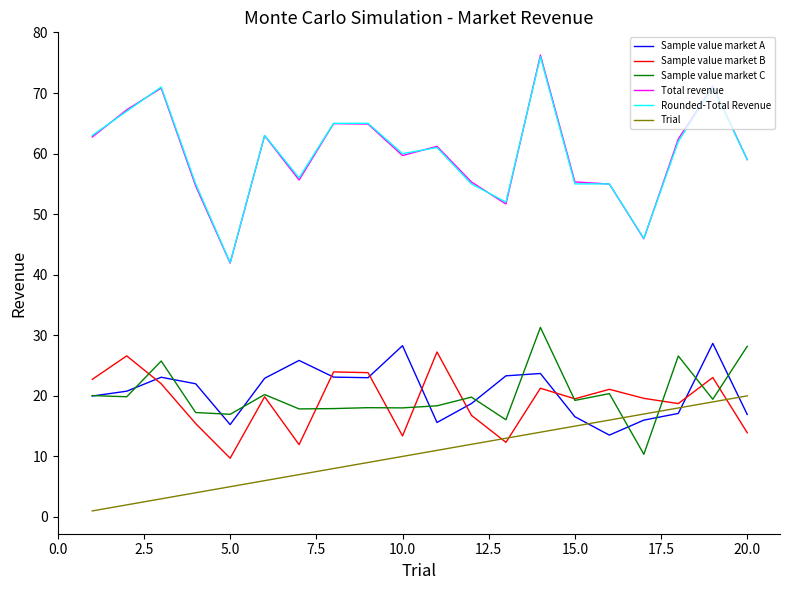

At how many categories does at least one series exceed 33?

20